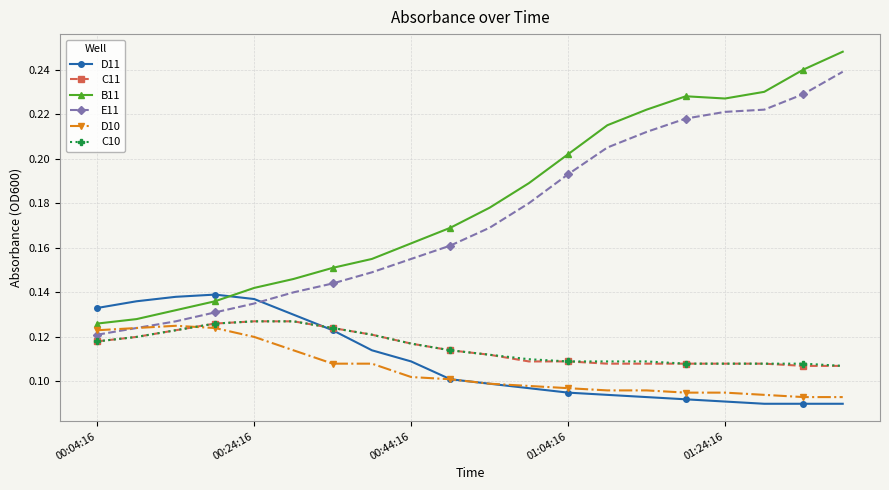

What are all the series names shown in the legend?

D11, C11, B11, E11, D10, C10